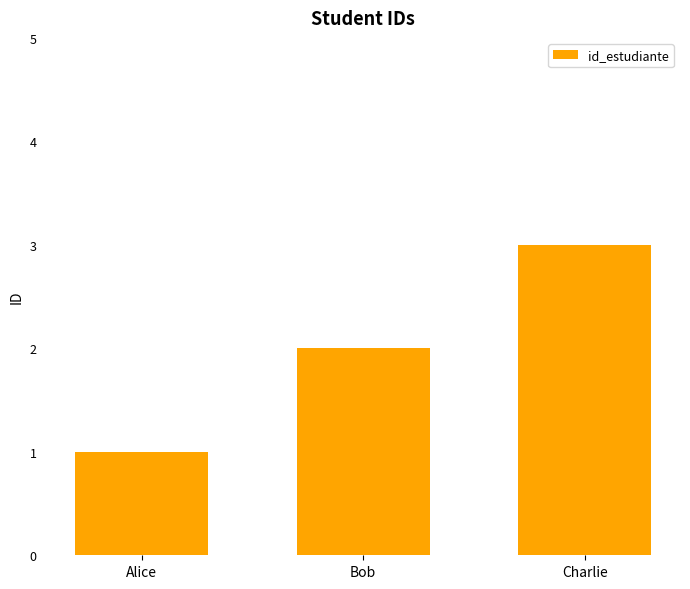

How many bars are there in total?

3